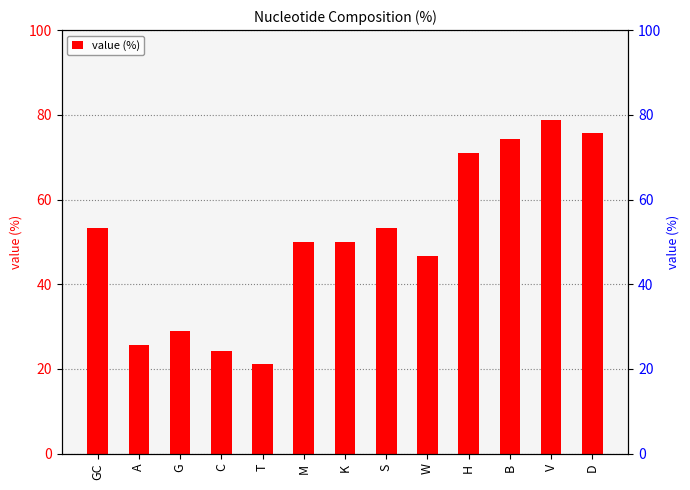

What is the change in value from S to V?

+25.6